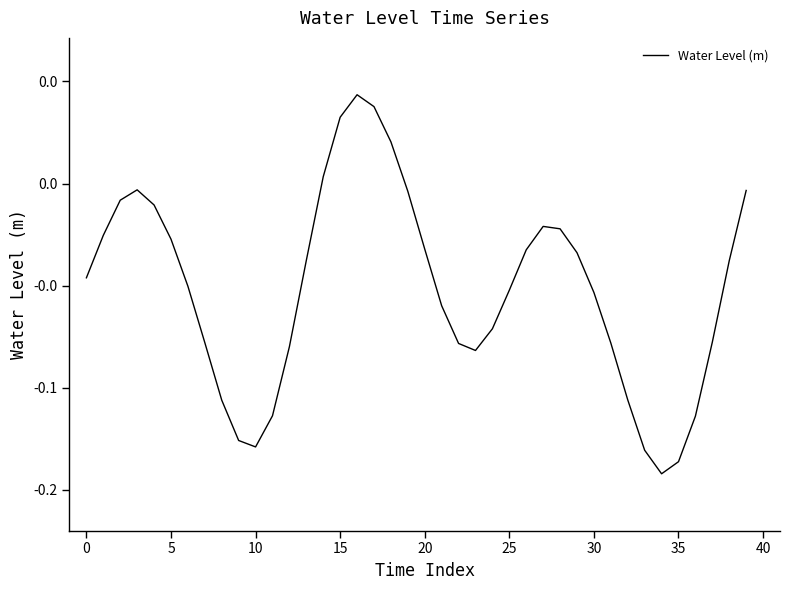

What is the average value?

-0.1